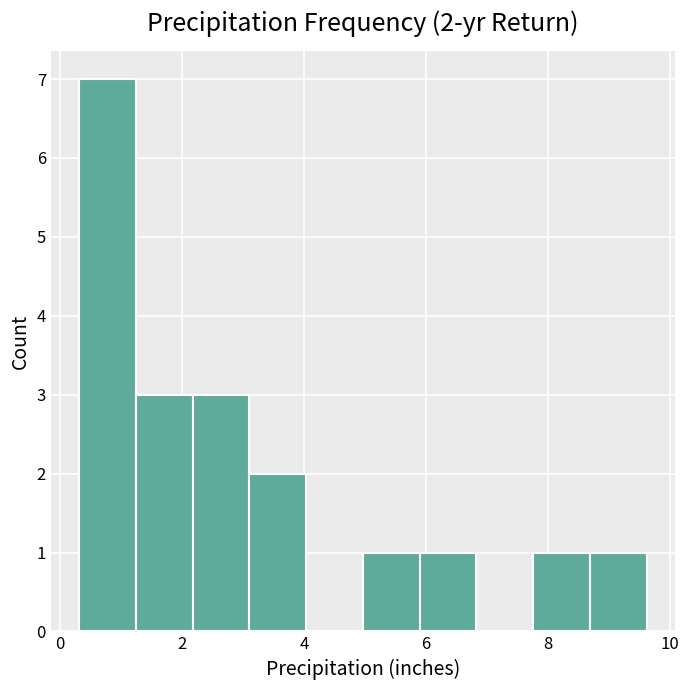

Over which range of the x-axis is the bar tallest?

0.4 to 1.2